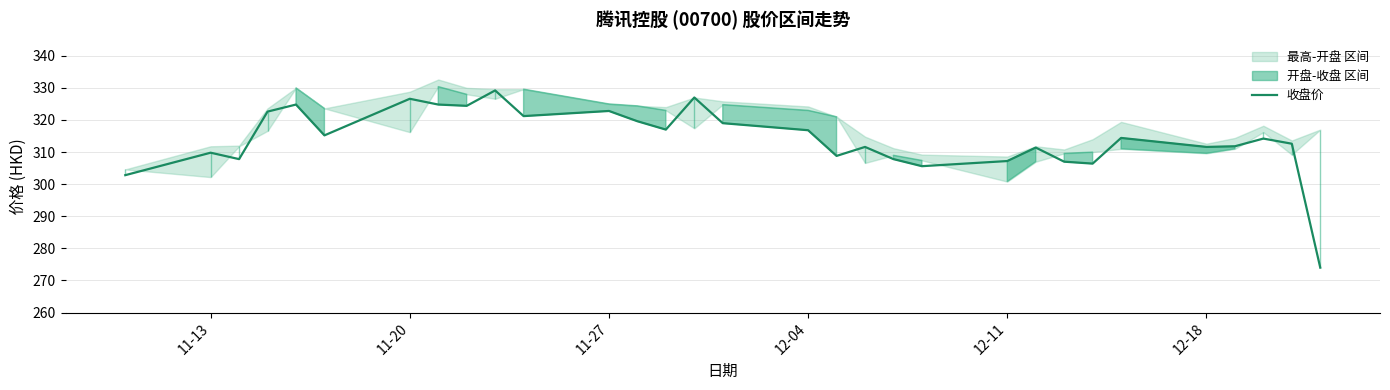

What is the maximum value for 收盘价?

329.2